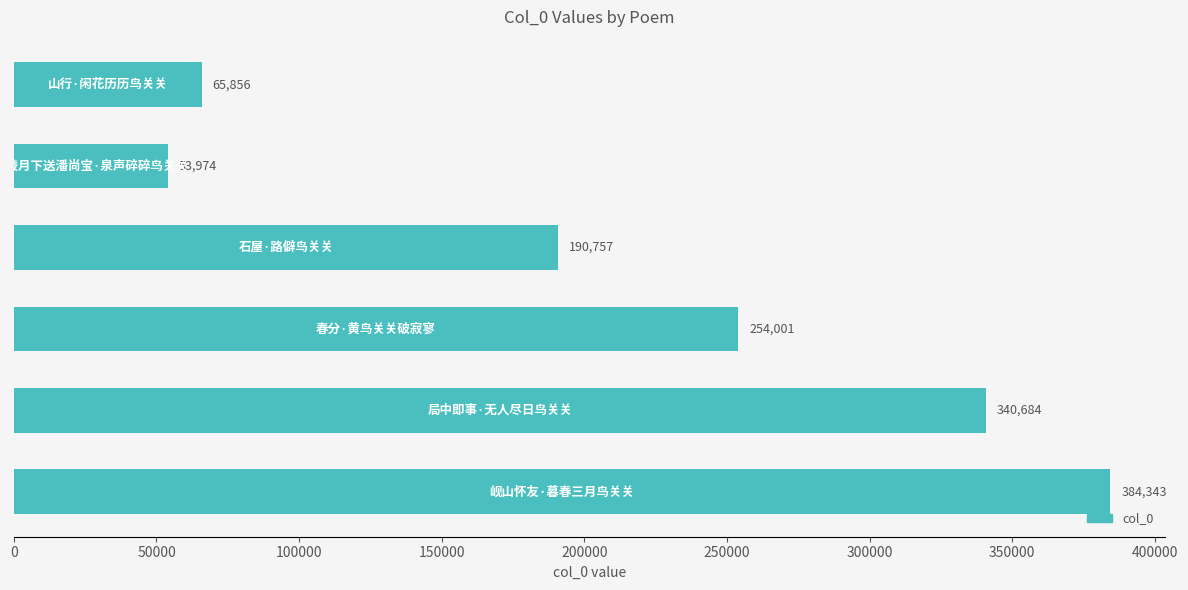

What is the difference between the maximum and minimum values?

330369